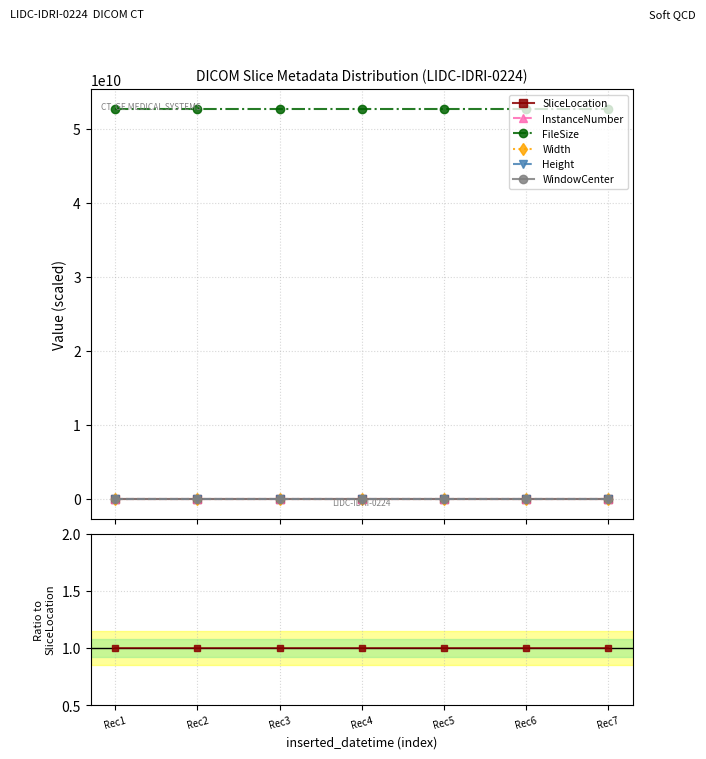

Between Rec1 and Rec5, which series saw the biggest shift?

FileSize